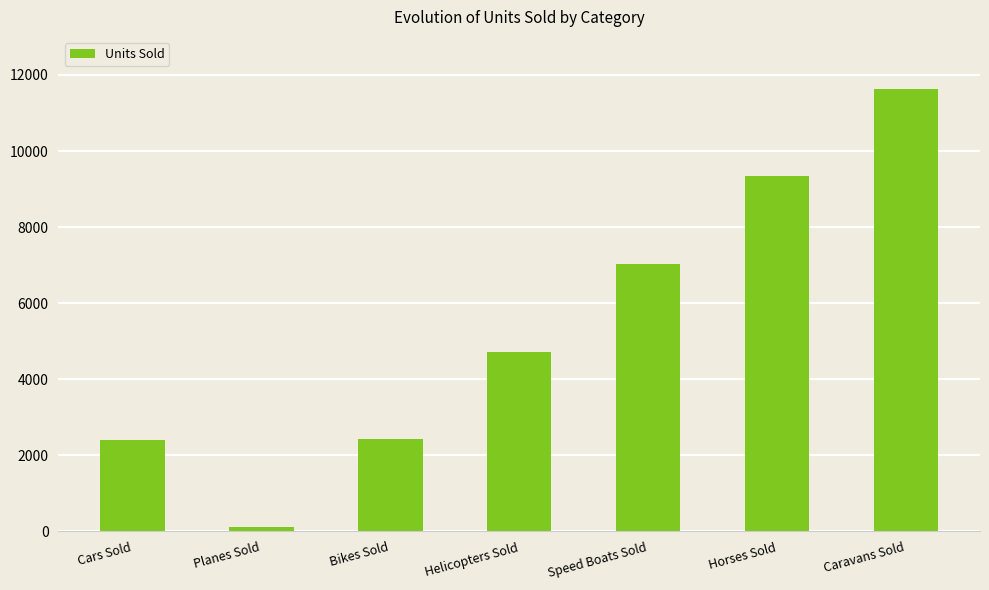

What is the difference between the values at Cars Sold and Speed Boats Sold?

4616